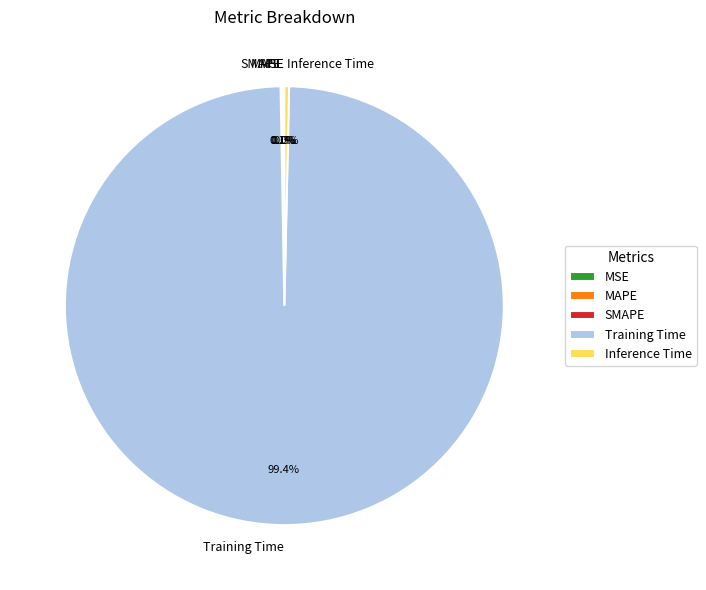

Is it true that Inference Time is 0% of the pie?

True